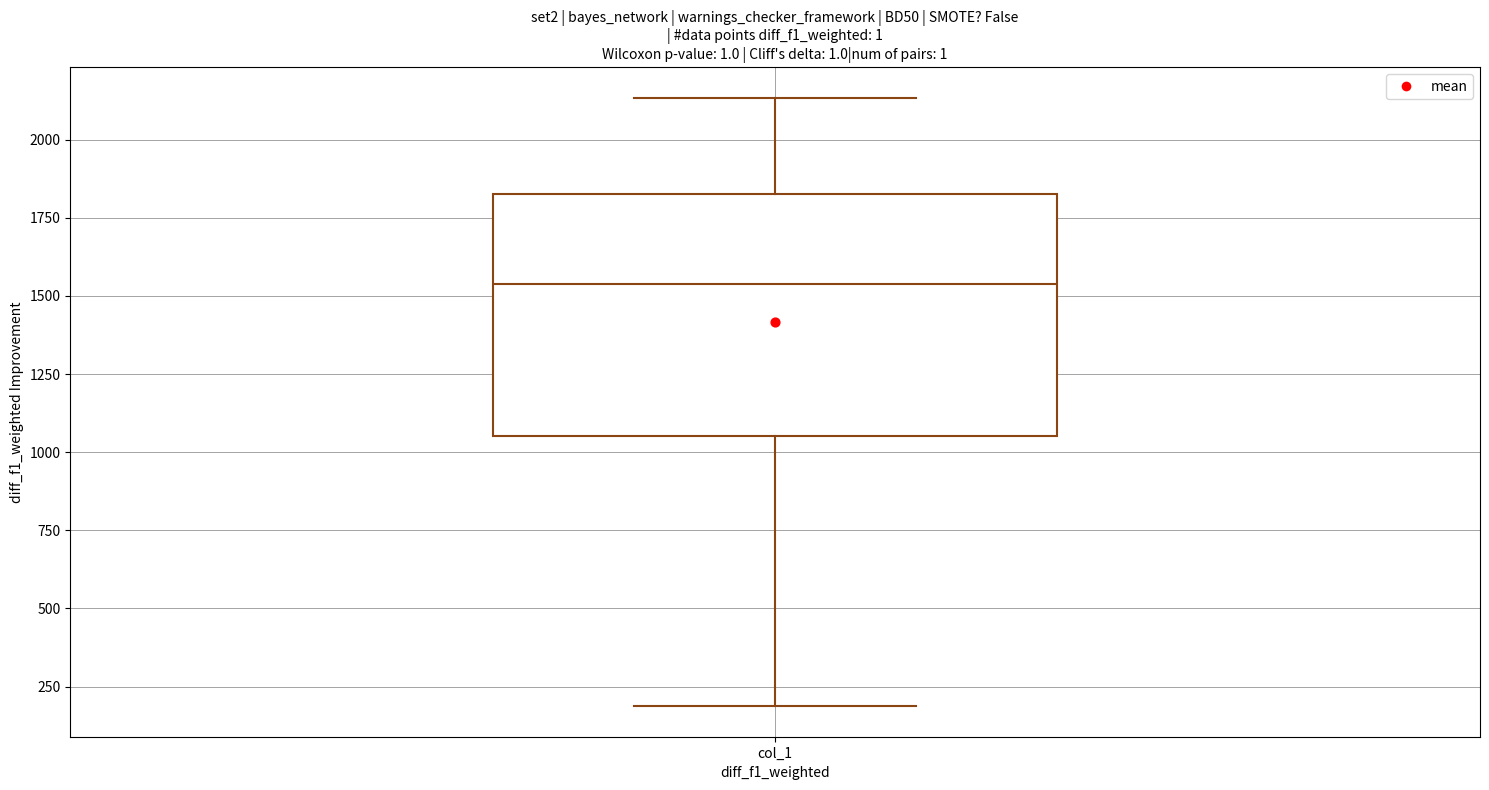

Read this box plot against the y-axis: the position of the median line, the range covered by the box, and the ends of both whiskers. The values are not printed on the chart, so give them approximately, as read against the axis.

median 1550, box 1050 to 1850, whiskers 200 to 2150